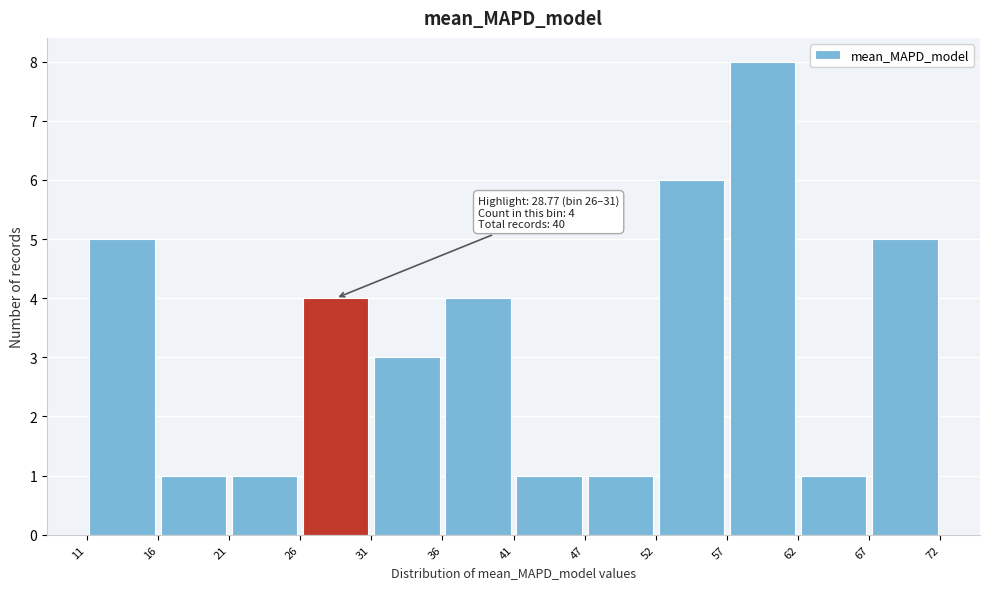

Which range on the x-axis has the tallest bar?

57 to 62